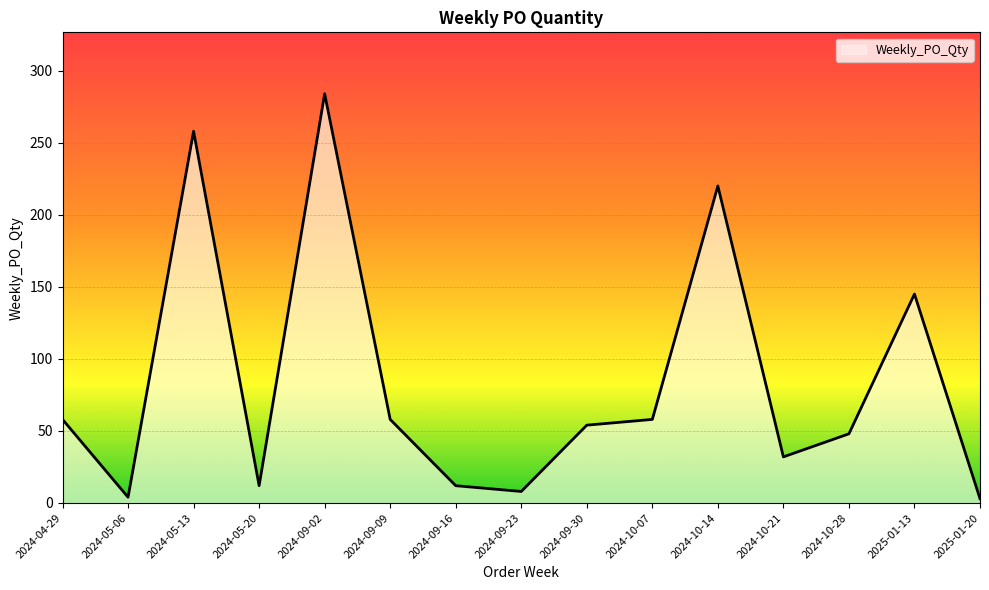

What is the difference between the maximum and minimum values?

281